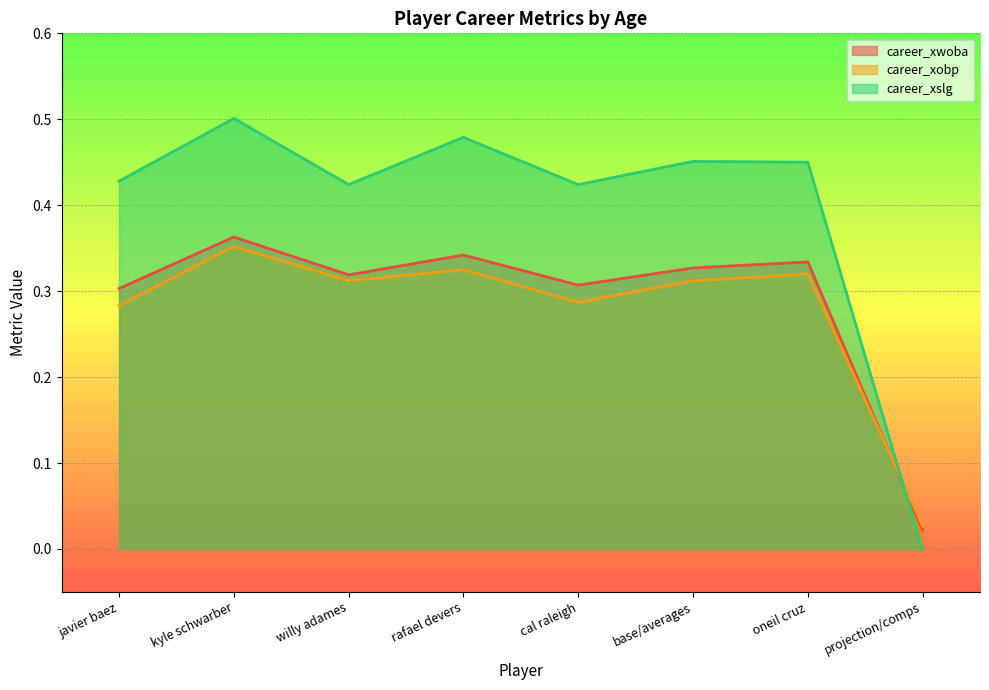

Which series has the largest total across all categories?

career_xslg